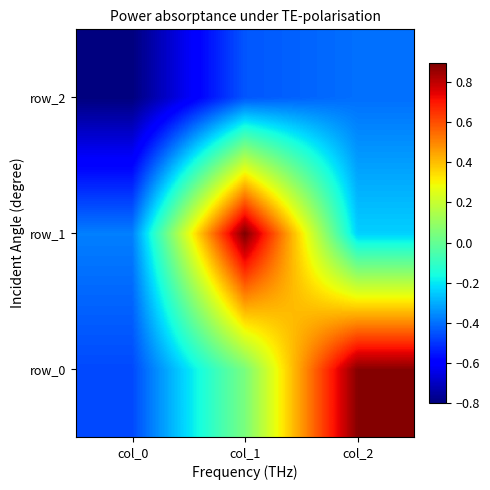

Reading right to left, extract all data points from this chart.

row_0: 0.9	0.0	-0.5
row_1: -0.2	0.9	-0.4
row_2: -0.4	-0.4	-0.8